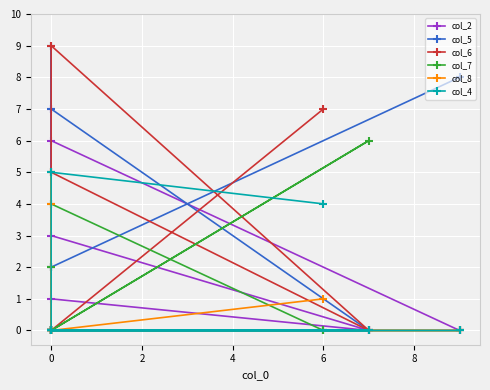

Which series has the largest range (max minus min)?

col_5